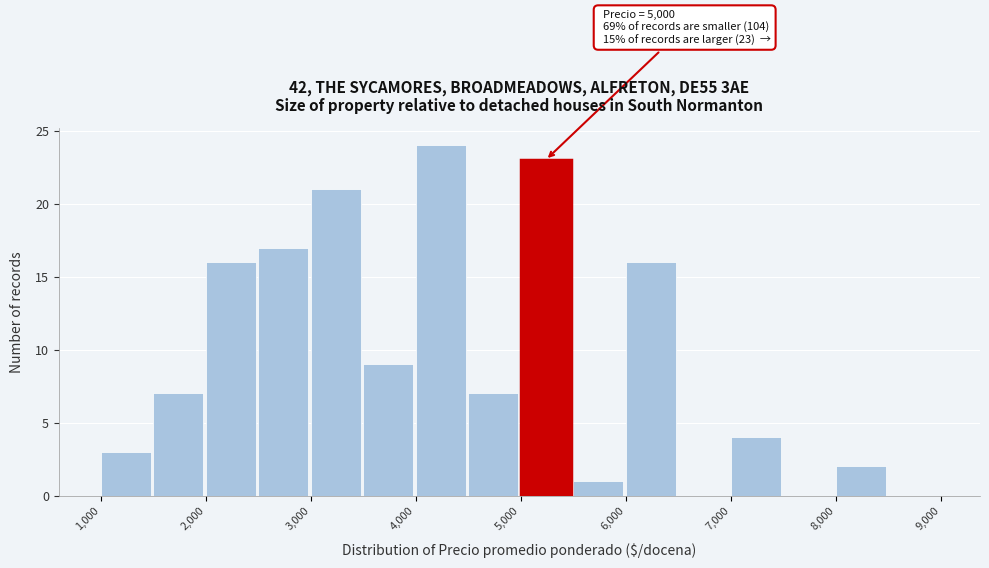

Over which range of the x-axis is the bar tallest?

4000 to 4500